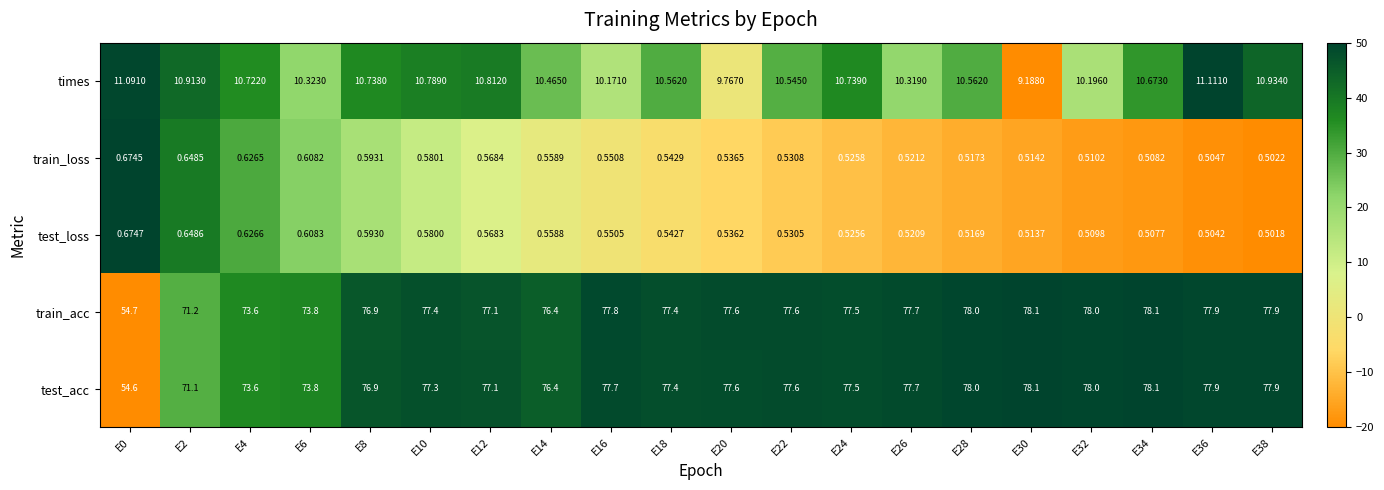

At E16, list the series in order from smallest to largest.

test_loss, train_loss, times, test_acc, train_acc